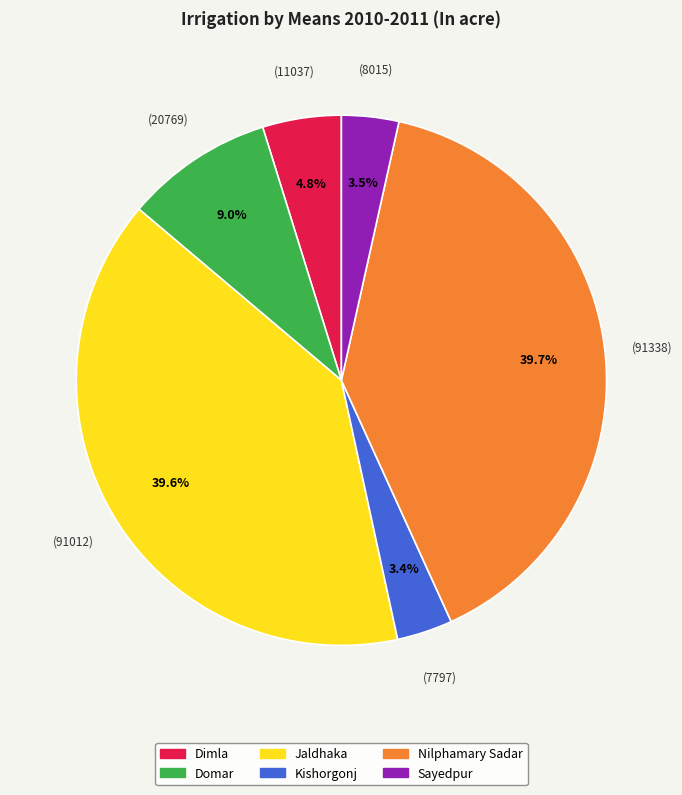

Count the number of slices in the pie.

6